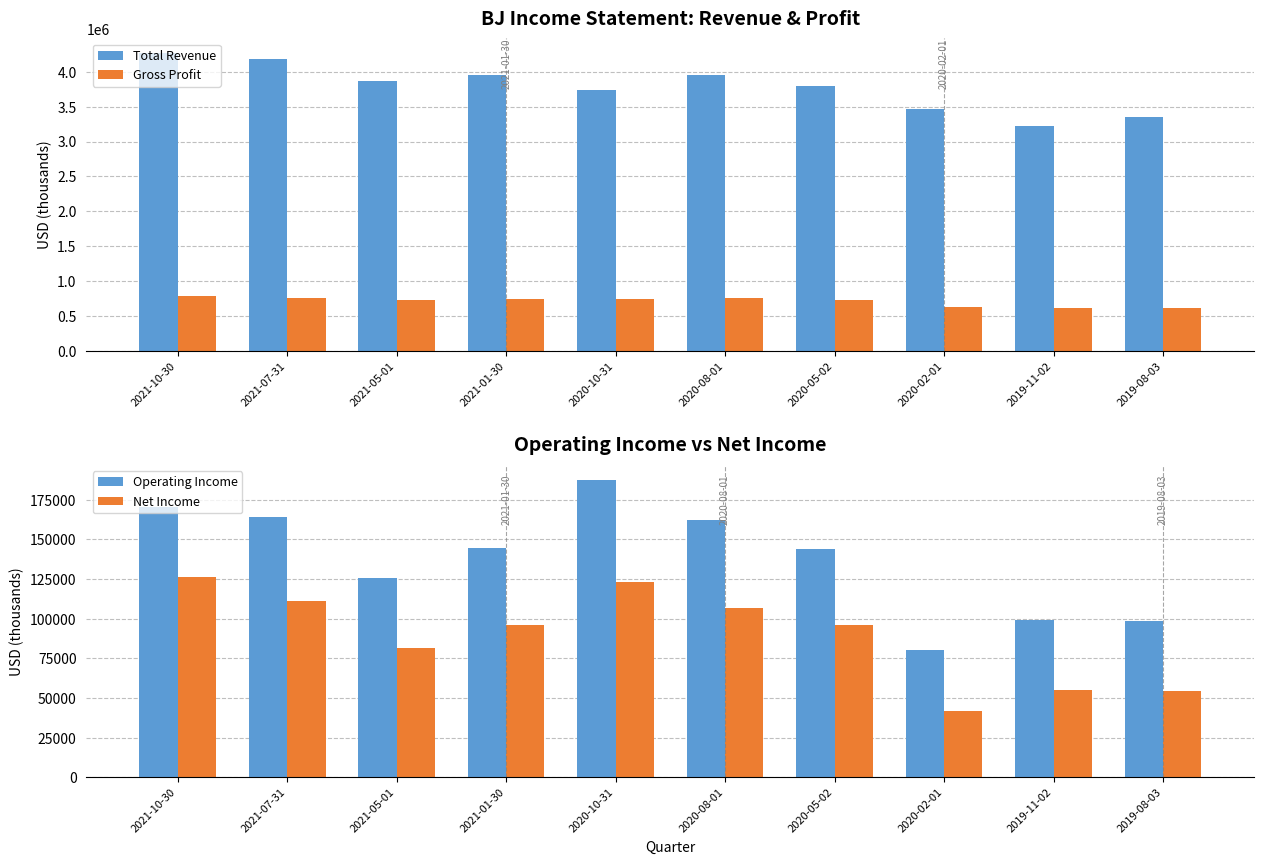

At which label is Total Revenue closest to 3746750?

2020-10-31